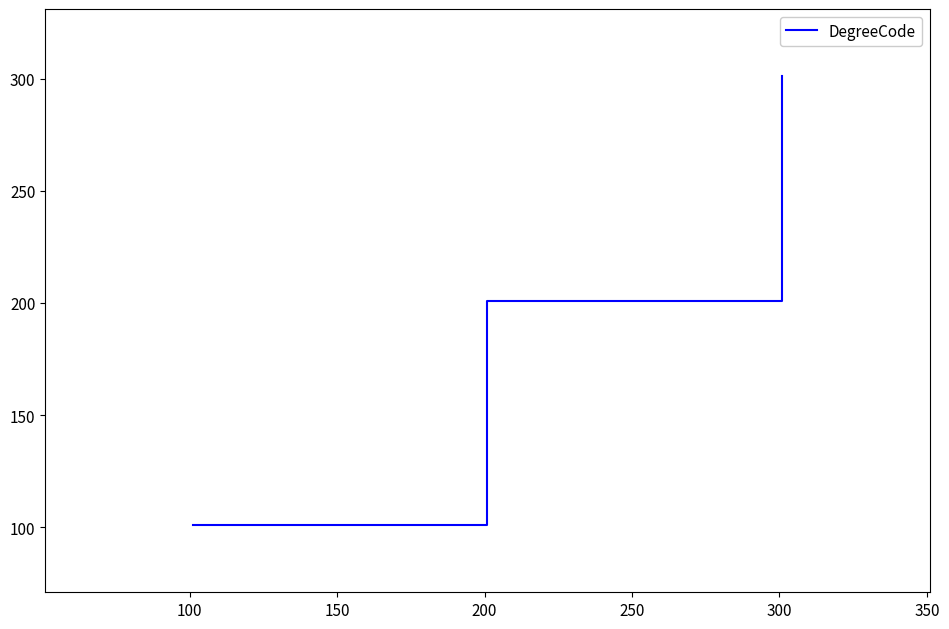

What is the minimum value shown in the chart?

101